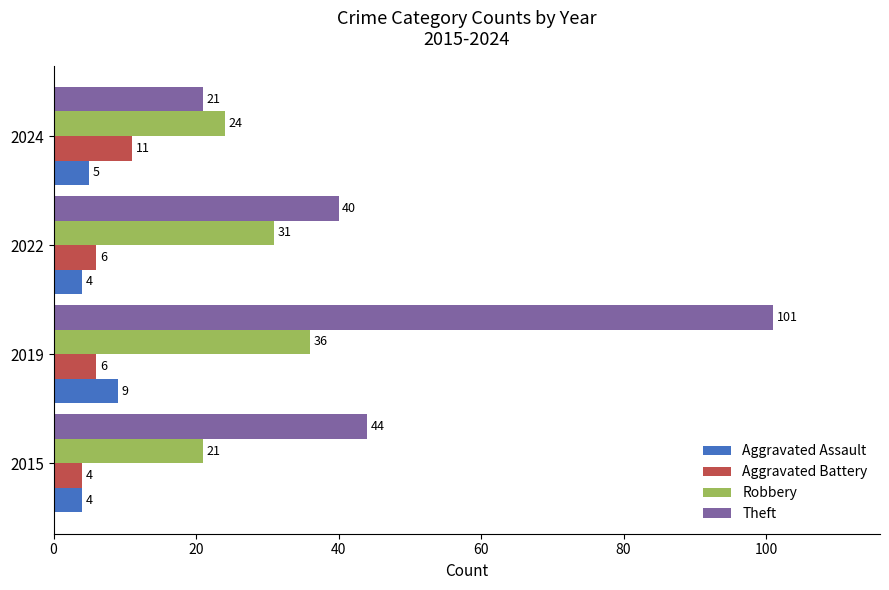

How many Aggravated Battery values are between 6 and 11?

3